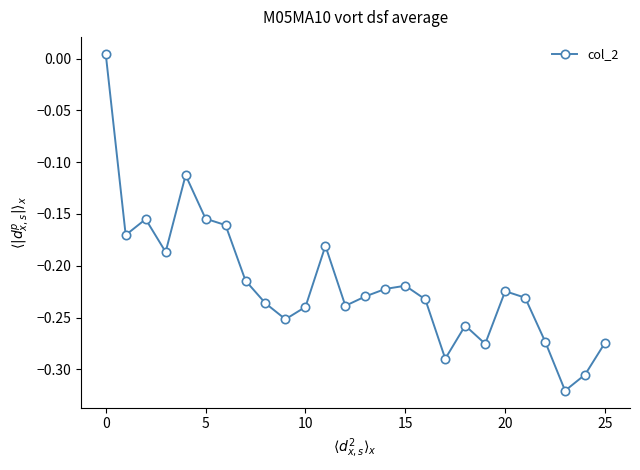

How many points are lower than both their immediate neighbors (excluding endpoints)?

7